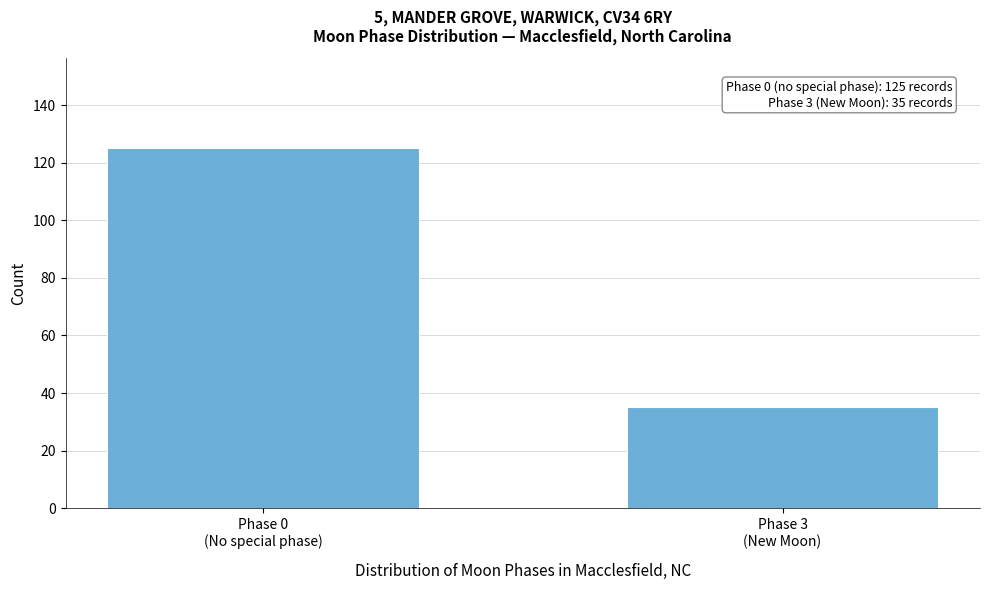

Reading right to left, extract all data points from this chart.

35	125